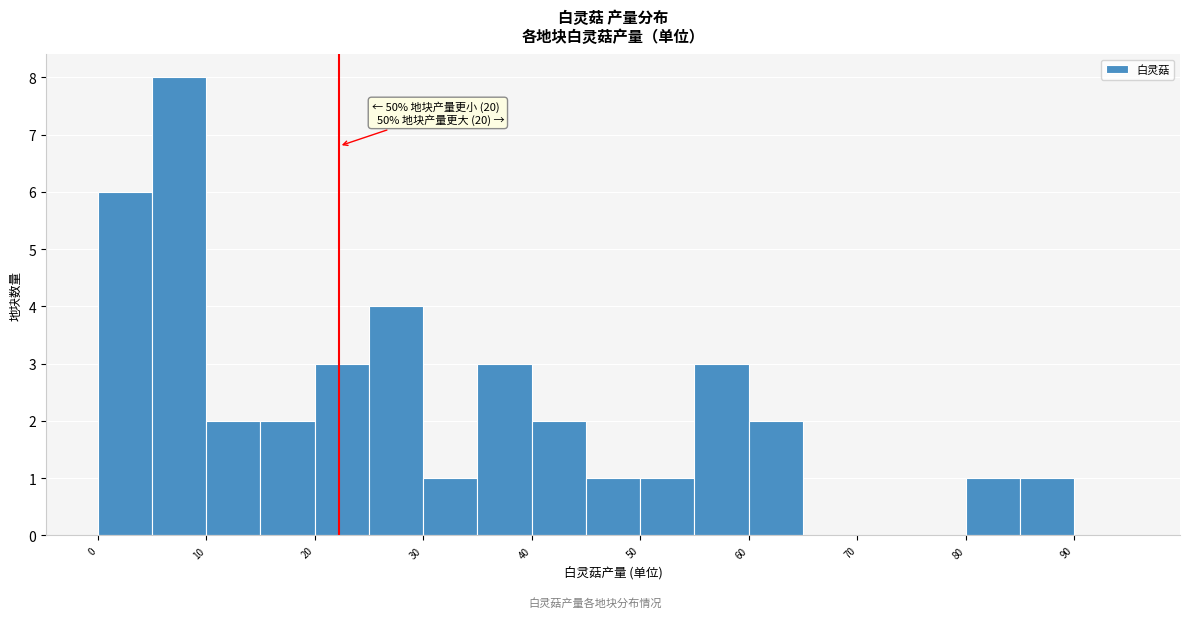

Which range on the x-axis has the tallest bar?

5 to 10